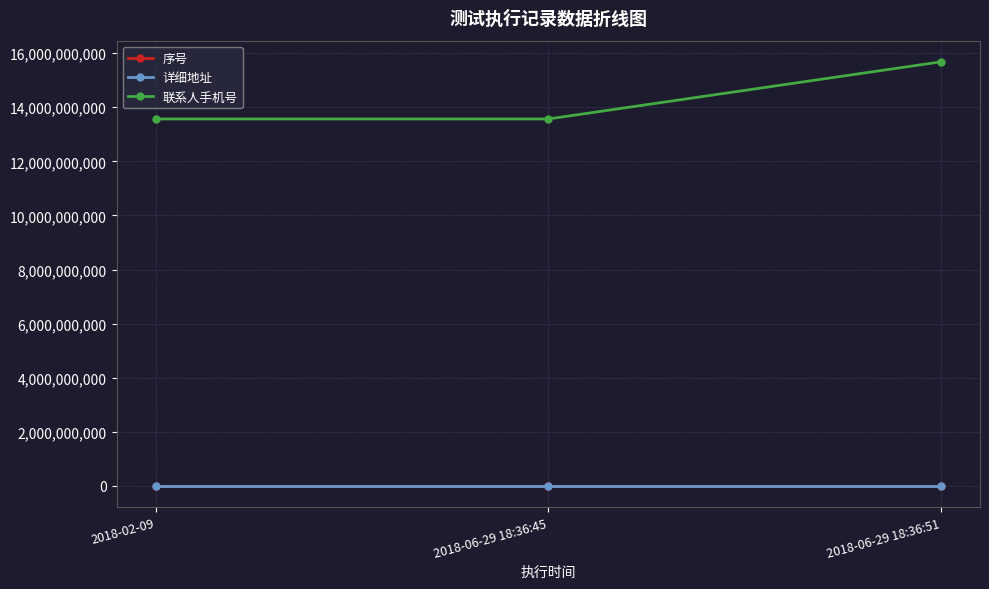

True or false: 详细地址 has a value of 4444 at 2018-06-29 18:36:51.

True